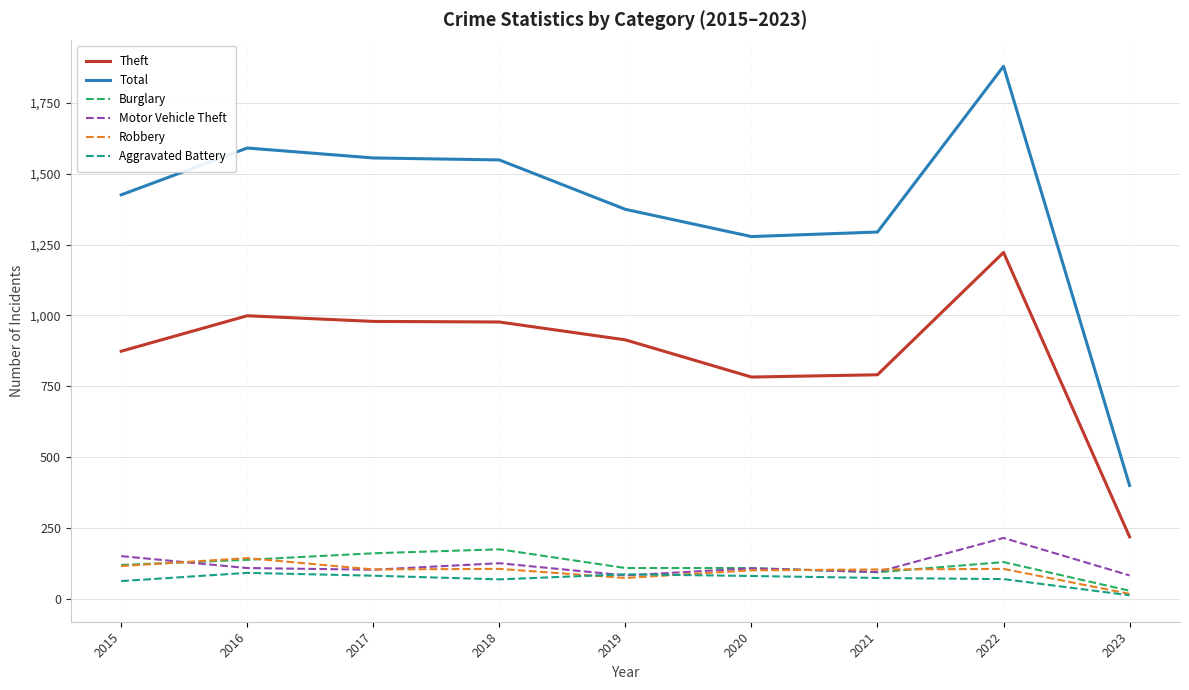

Is it true that Theft equals 977 at 2018?

True